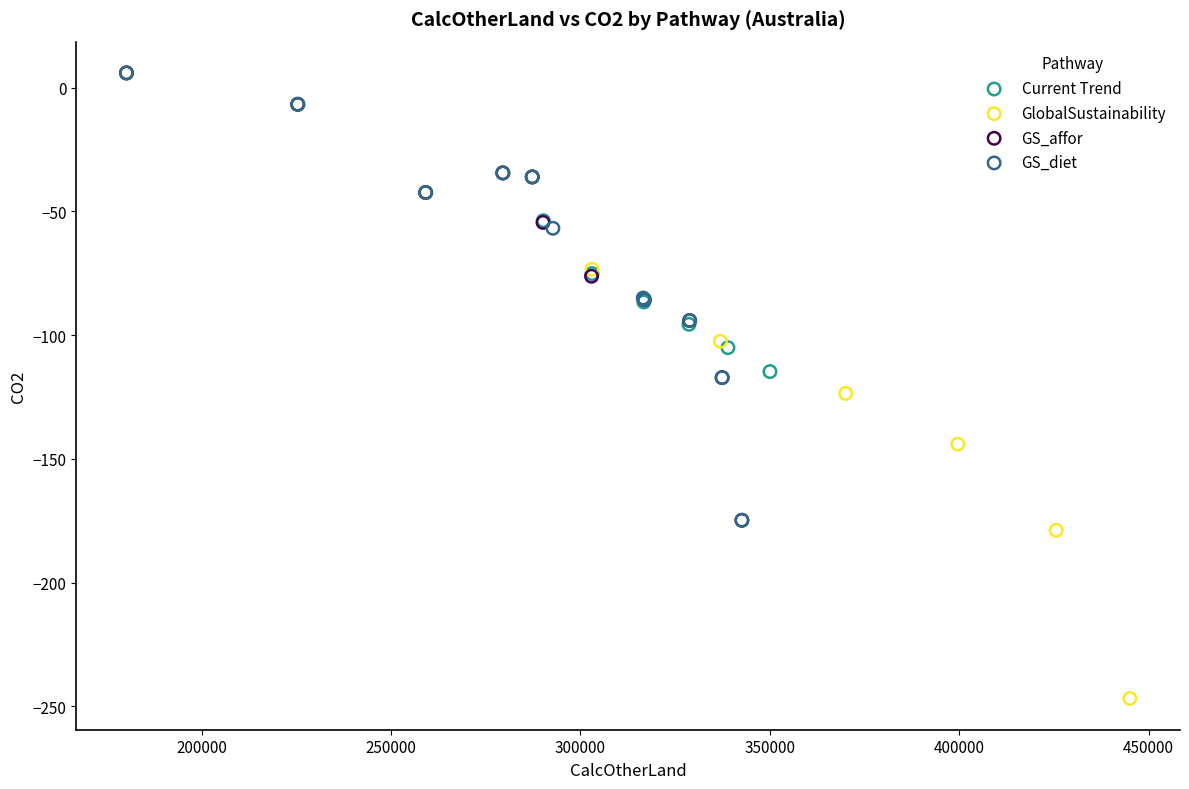

Which series reaches the minimum Y coordinate?

GlobalSustainability